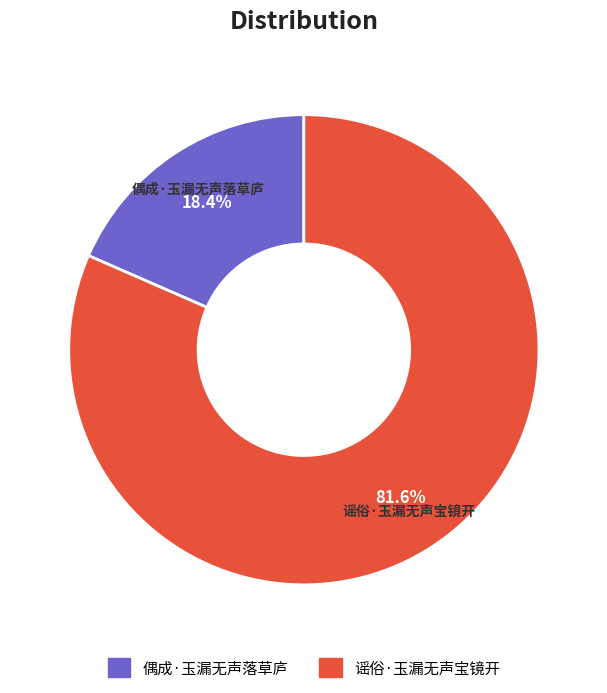

Does 谣俗·玉漏无声宝镜开 represent more than half of the total?

Yes